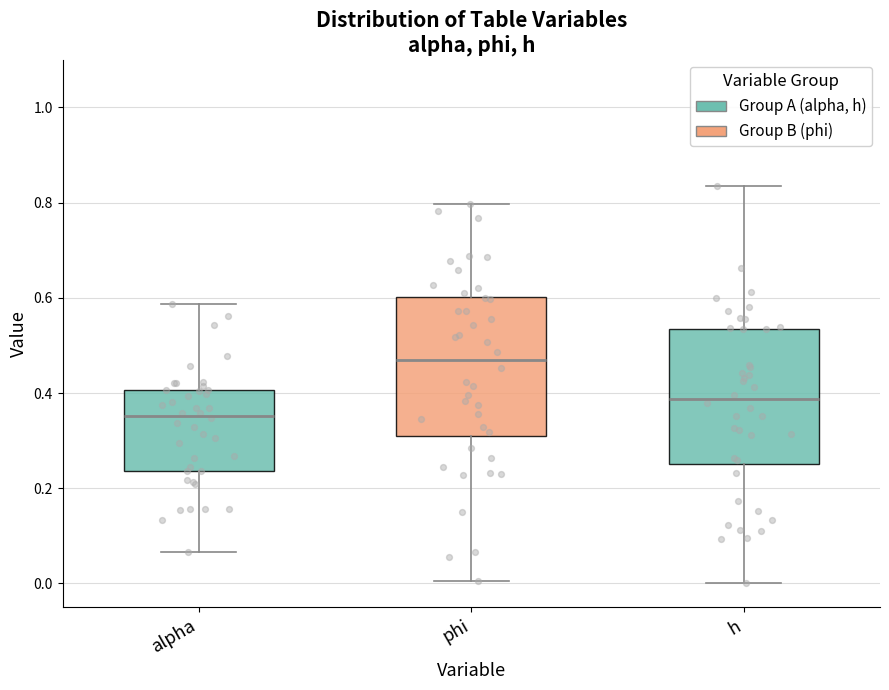

Reading left to right, read every box against the y-axis: the position of its median line, the range the box covers, and the ends of its whiskers. The values are not printed on the chart, so give them approximately, as read against the axis.

alpha: median 0.36, box 0.24 to 0.40, whiskers 0.06 to 0.58
phi: median 0.46, box 0.30 to 0.60, whiskers 0.00 to 0.80
h: median 0.38, box 0.26 to 0.54, whiskers 0.00 to 0.84